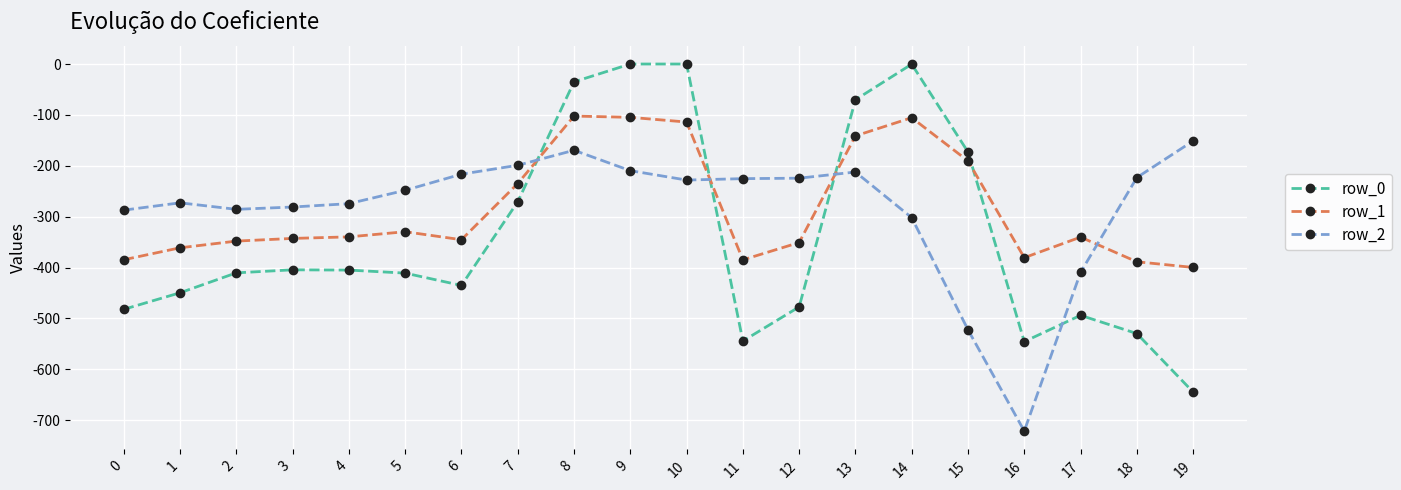

Count the number of categories in the chart.

20